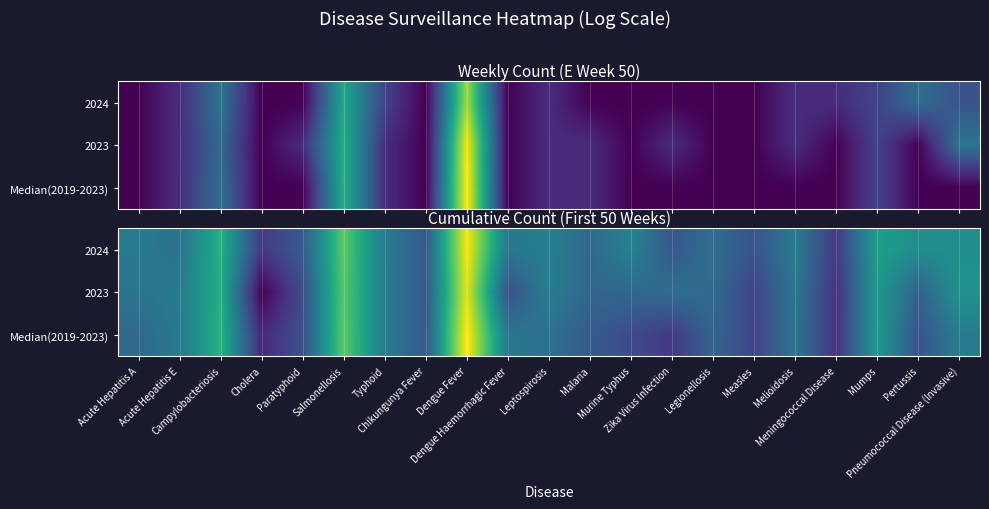

At which label is 2023 closest to 4?

Typhoid